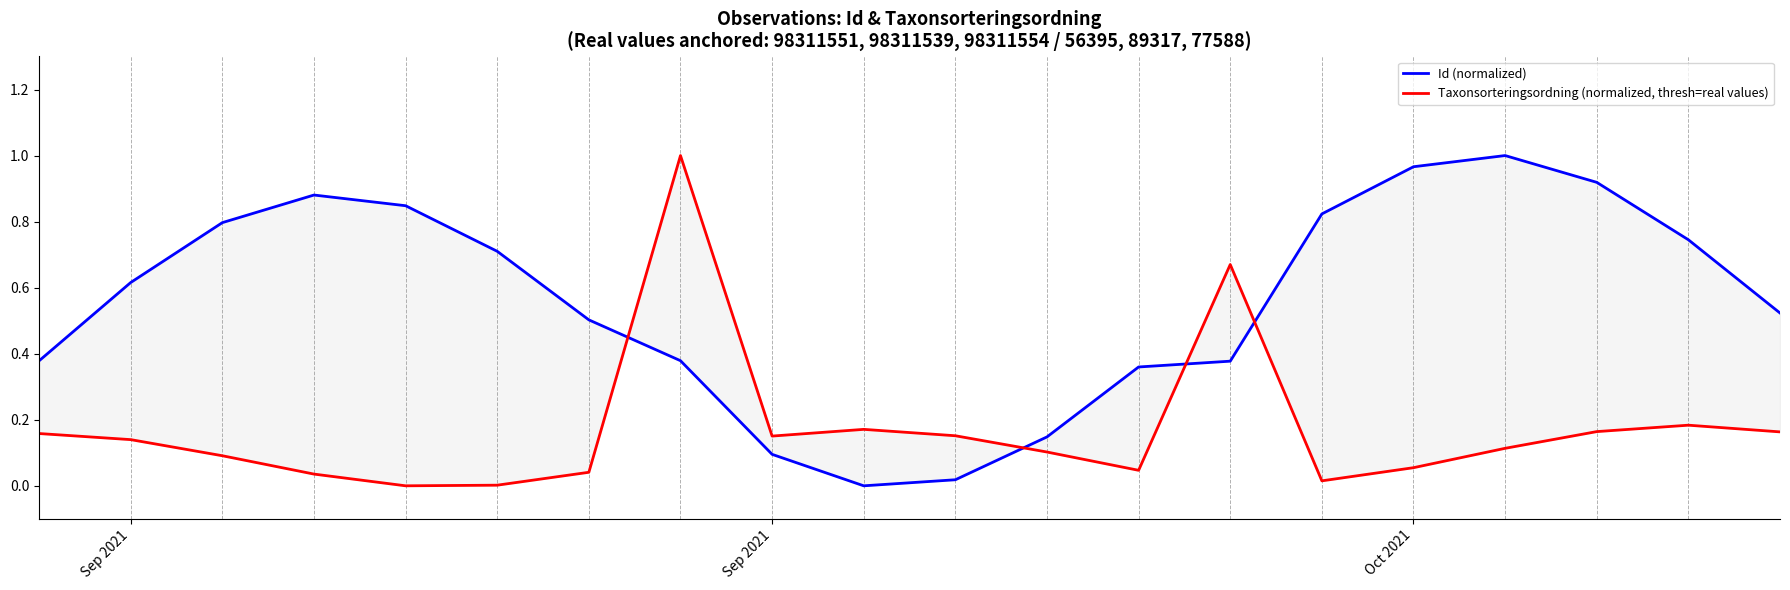

How many values in Taxonsorteringsordning (normalized, thresh=real values) are above zero?

19